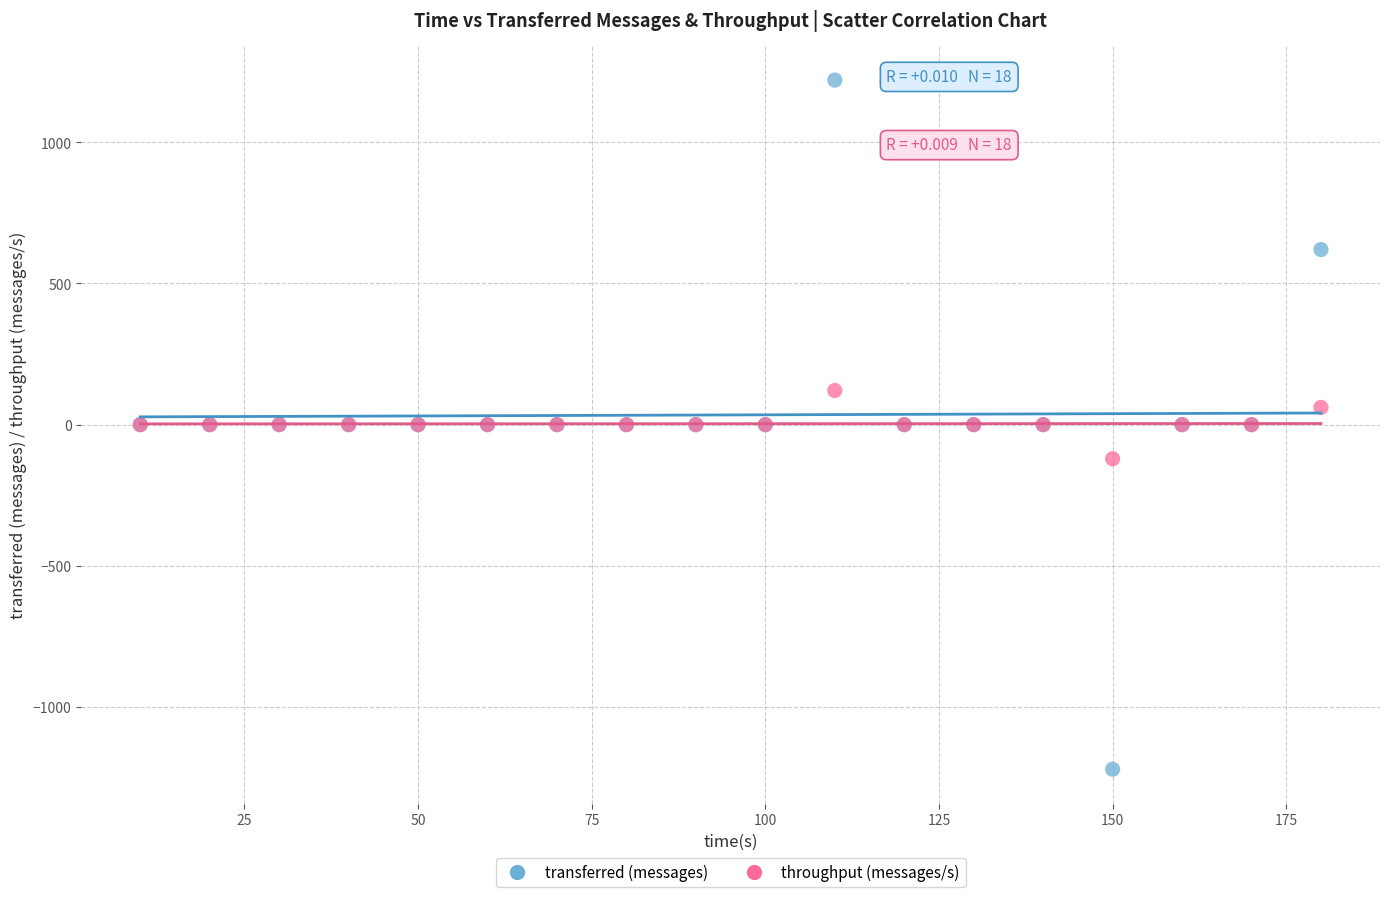

What is the X range (max minus min) for the scatter plot?

170